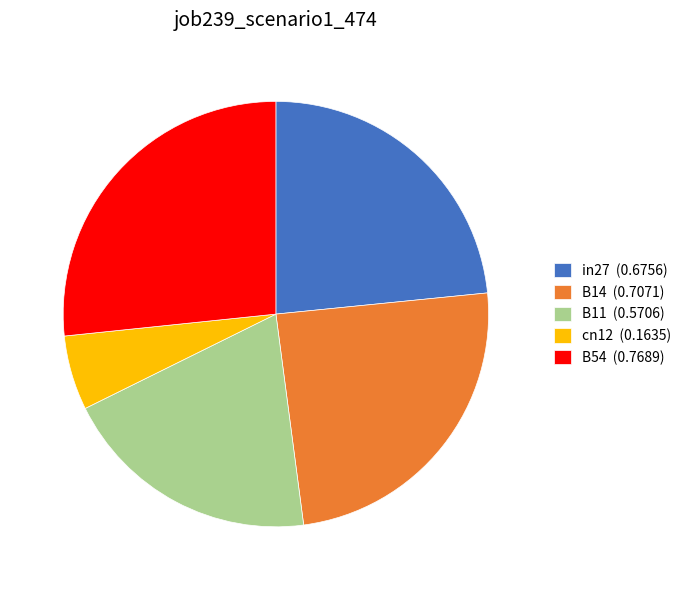

What is the largest slice in the pie chart?

B54